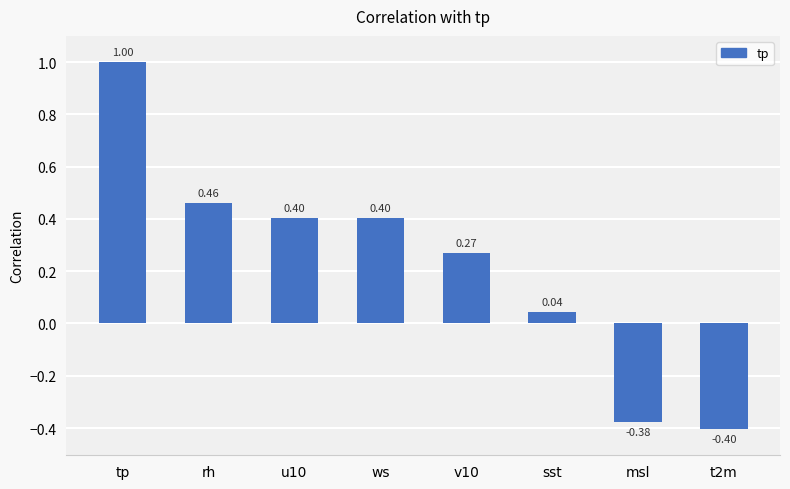

True or false: the data shows 0.6 at ws.

False